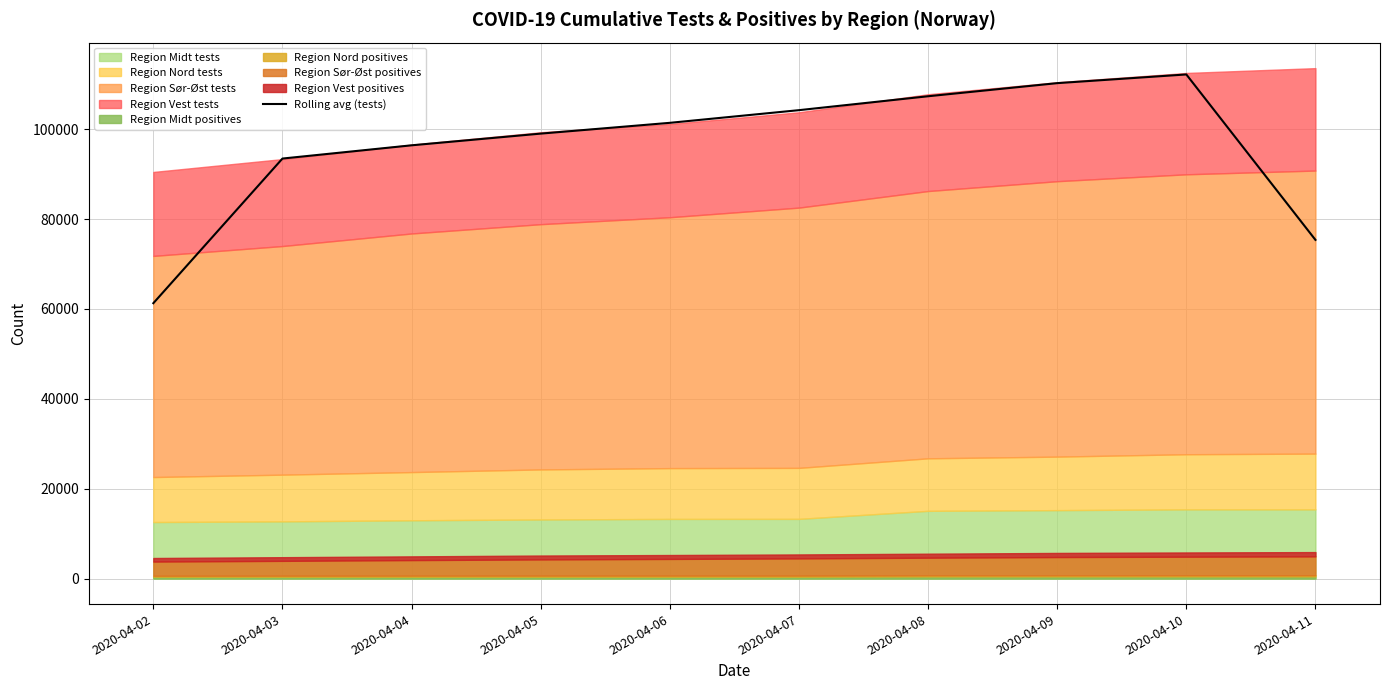

What is the value of the 5th point from the left?

101402.3